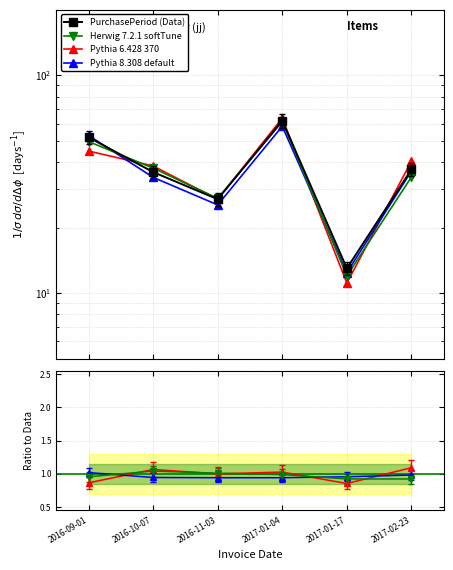

Is it true that Herwig 7.2.1 softTune equals 0.9 at 2017-01-17?

True